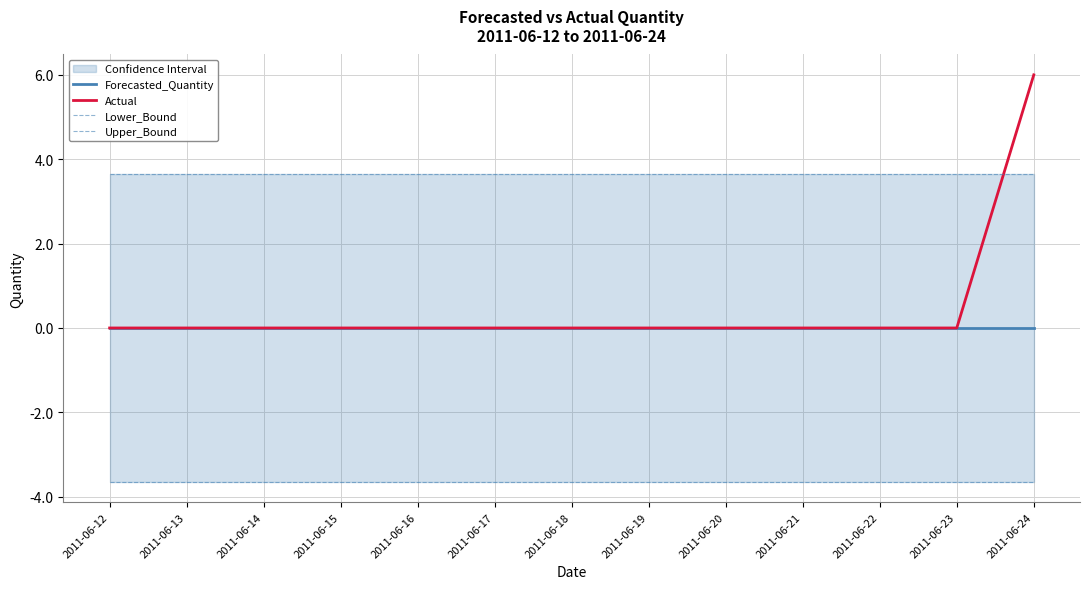

Count the number of categories in the chart.

13